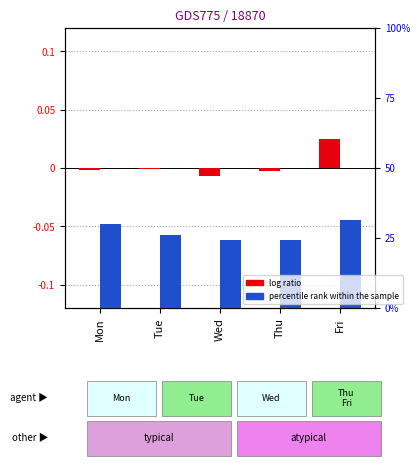

Reading left to right, transcribe all the data shown in this chart.

log ratio: -0.2	-0.0	-0.7	-0.2	2.5
percentile rank within the sample: 30.0	26.2	24.1	24.1	31.4